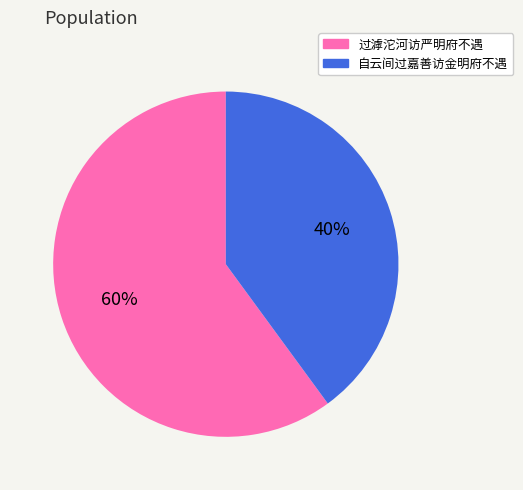

Is the sum of 自云间过嘉善访金明府不遇 and 过滹沱河访严明府不遇 greater than half?

Yes